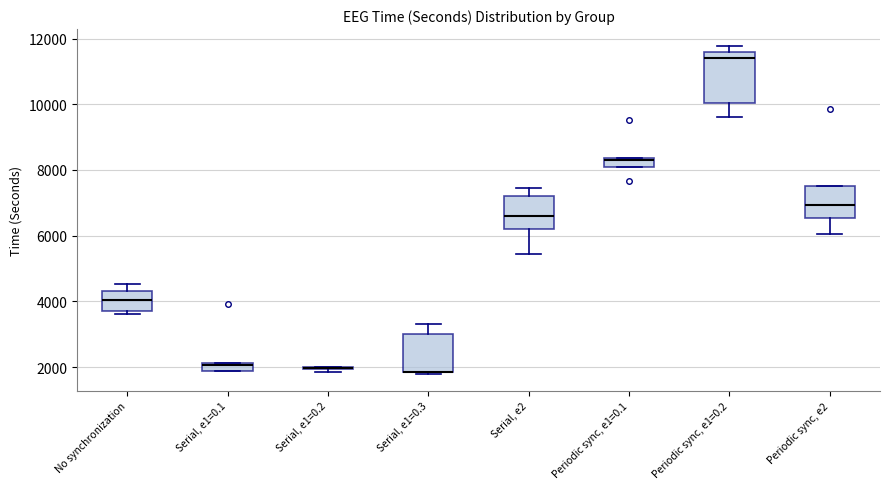

Which box is the tallest, from its lower edge to its upper edge?

Periodic sync, e1=0.2